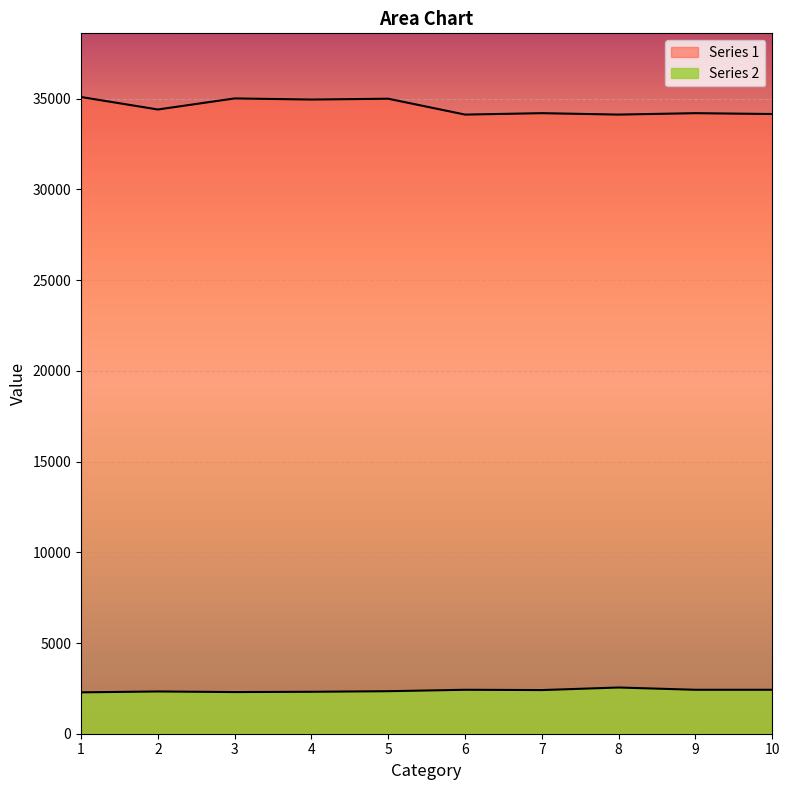

In Series 2, how many points are lower than both neighbors (excluding endpoints)?

2